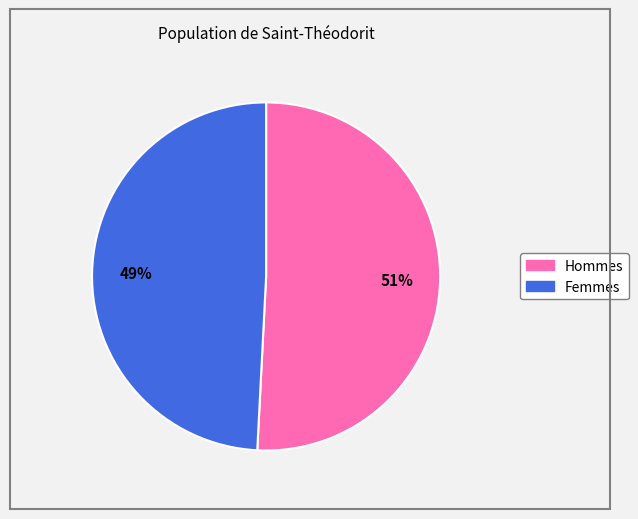

To the nearest percent, what is the difference between the largest and smallest slice percentages?

2%